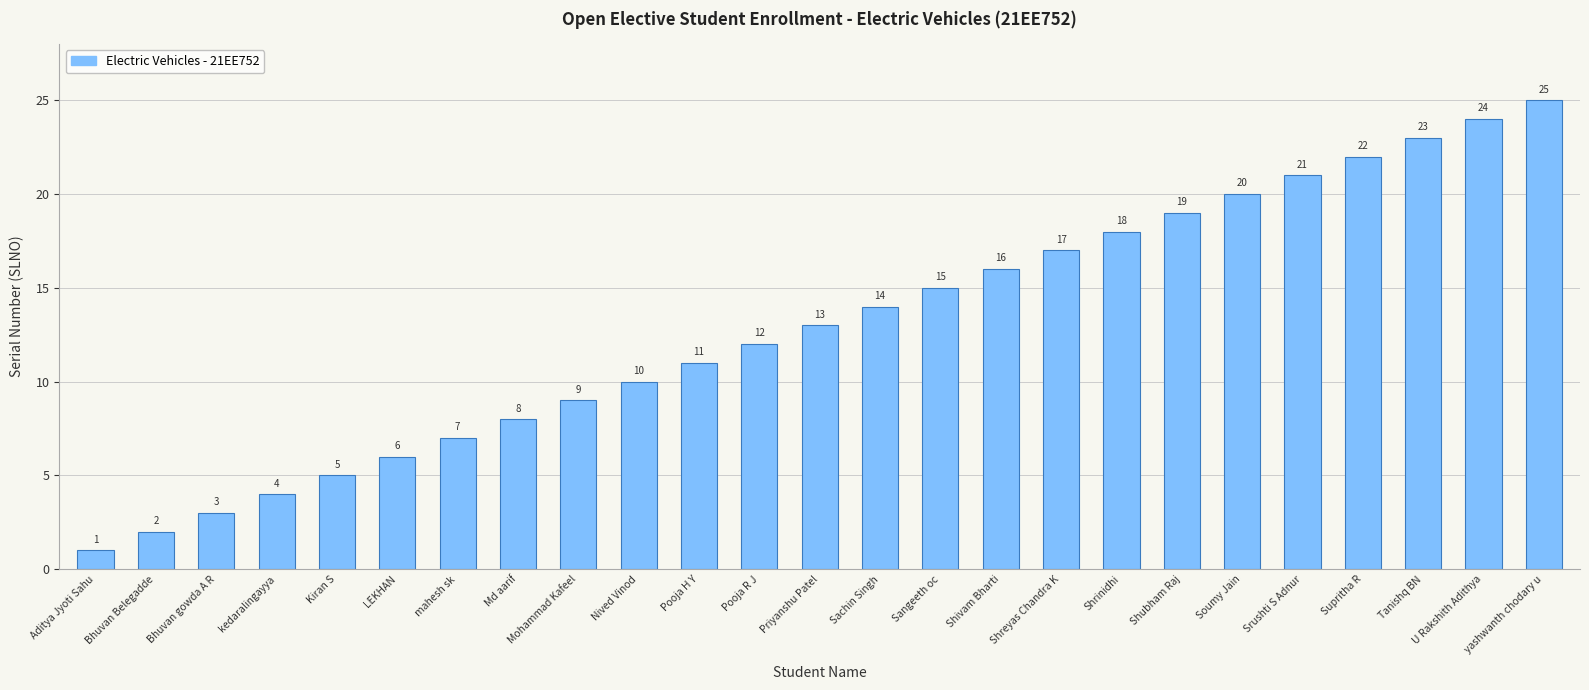

What is the value of the 3rd bar from the left?

3